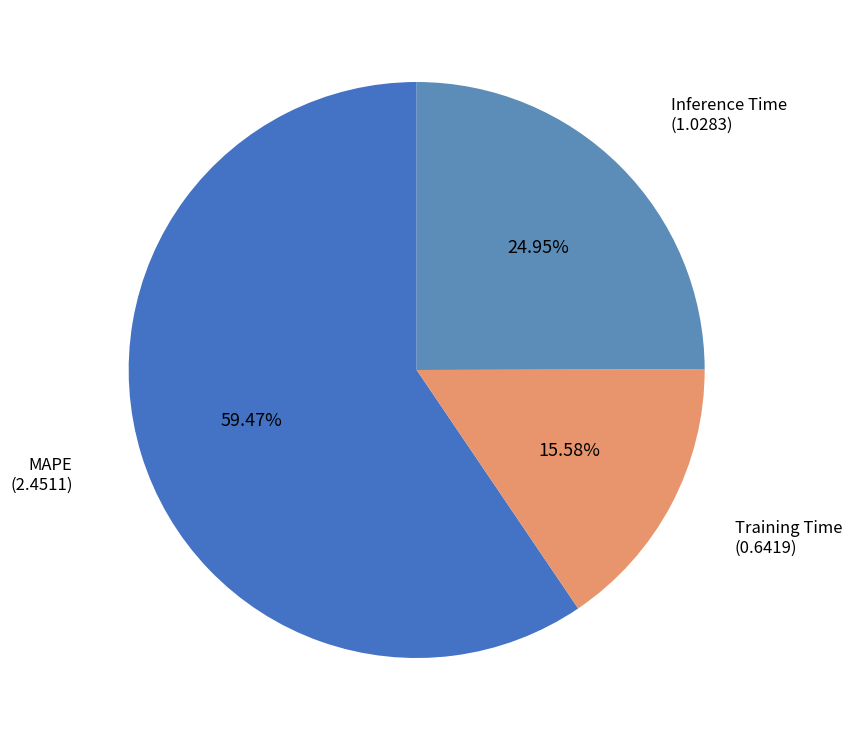

Which category has the smallest portion of the pie?

Training Time